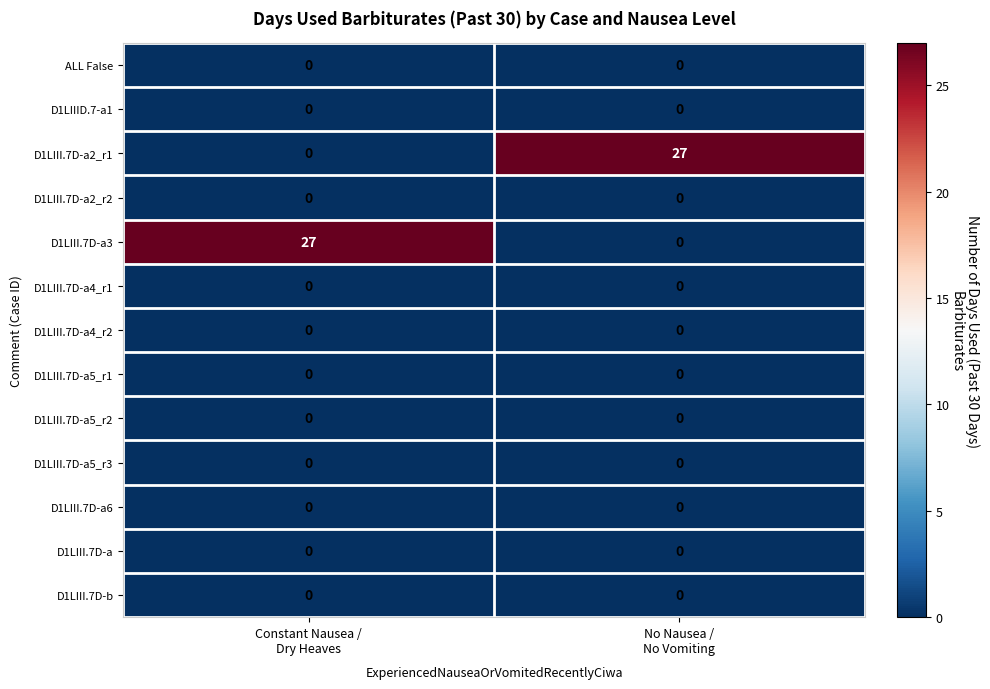

Reading left to right, transcribe all the data shown in this chart.

ALL False: 0	0
D1LIIID.7-a1: 0	0
D1LIII.7D-a2_r1: 0	27
D1LIII.7D-a2_r2: 0	0
D1LIII.7D-a3: 27	0
D1LIII.7D-a4_r1: 0	0
D1LIII.7D-a4_r2: 0	0
D1LIII.7D-a5_r1: 0	0
D1LIII.7D-a5_r2: 0	0
D1LIII.7D-a5_r3: 0	0
D1LIII.7D-a6: 0	0
D1LIII.7D-a: 0	0
D1LIII.7D-b: 0	0